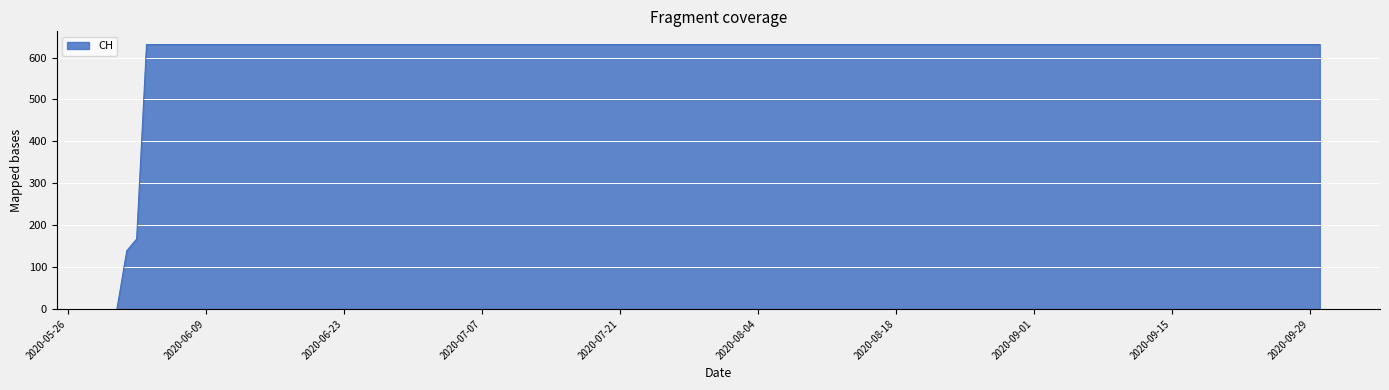

What is the difference between the maximum and minimum values?

631